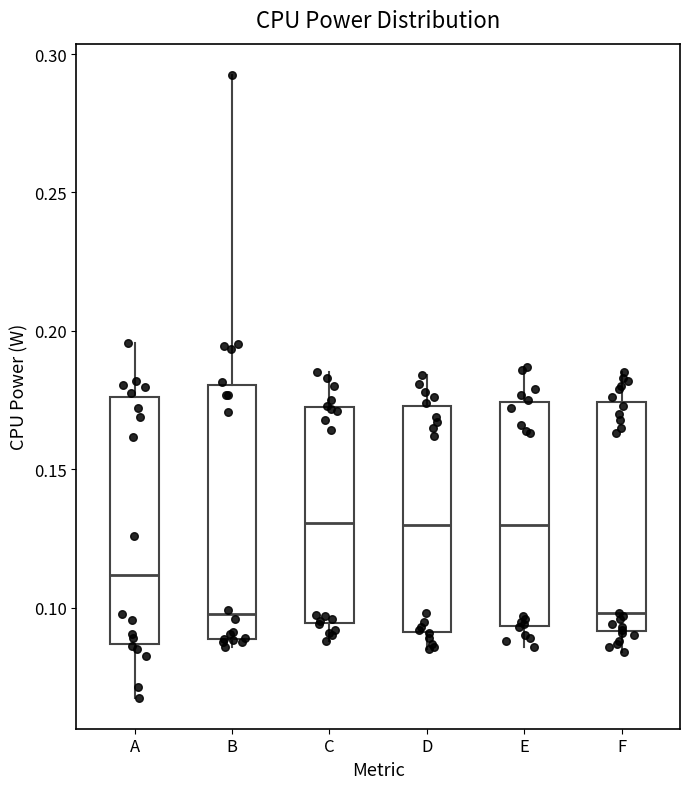

Where does the upper whisker of the box for F end on the y-axis? The values are not printed on the chart, so give them approximately, as read against the axis.

0.185